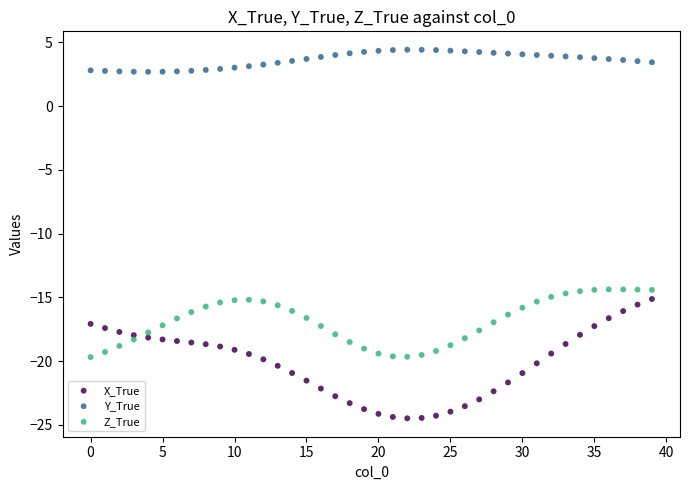

Which series contains the highest Y value?

Y_True